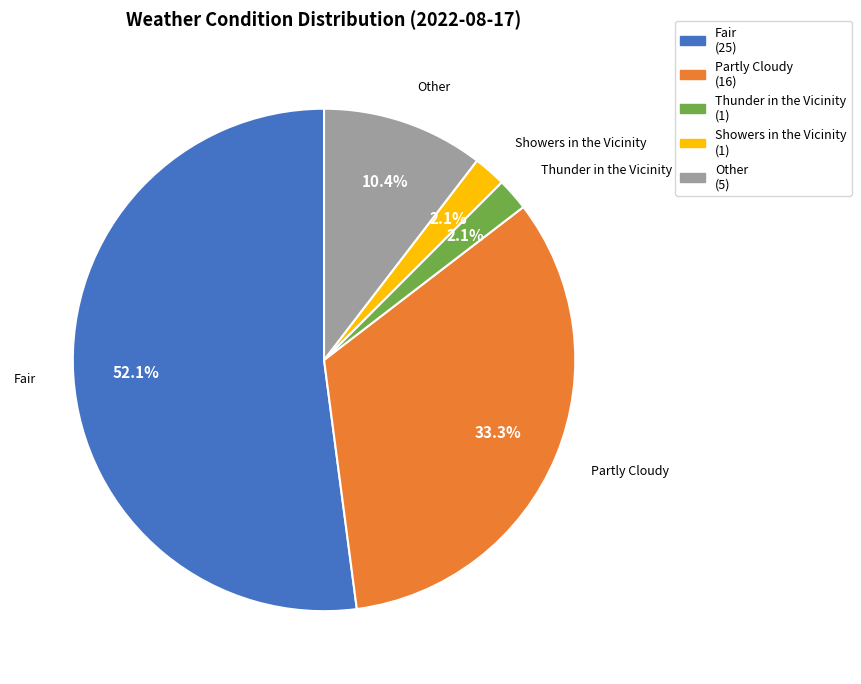

Approximately how many times larger is the value at Other compared to Thunder in the Vicinity?

5.0